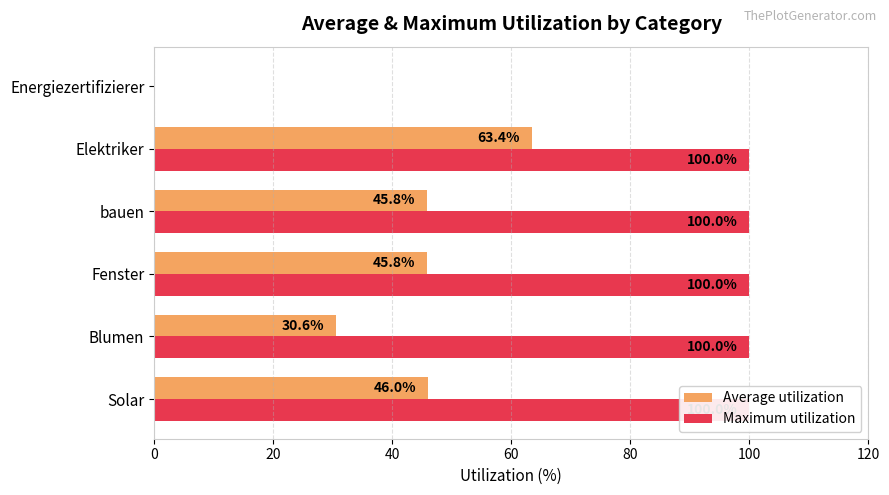

What is the difference between the maximum and second lowest values in the Average utilization series?

32.8